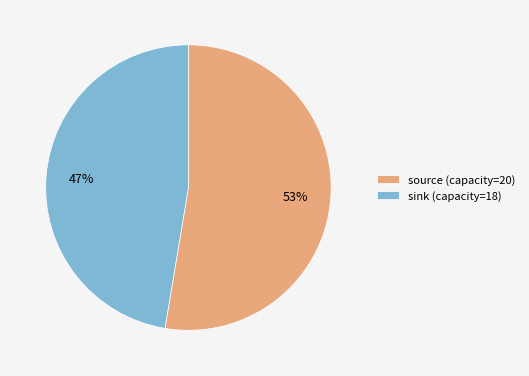

Is it true that source is 45% of the pie?

False